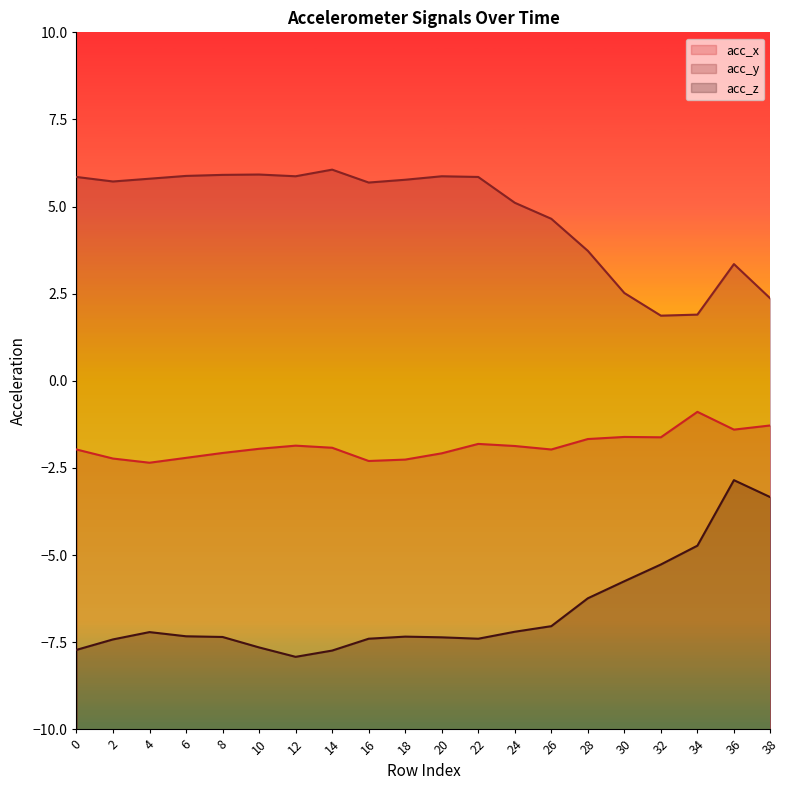

How many series are shown in this chart?

3